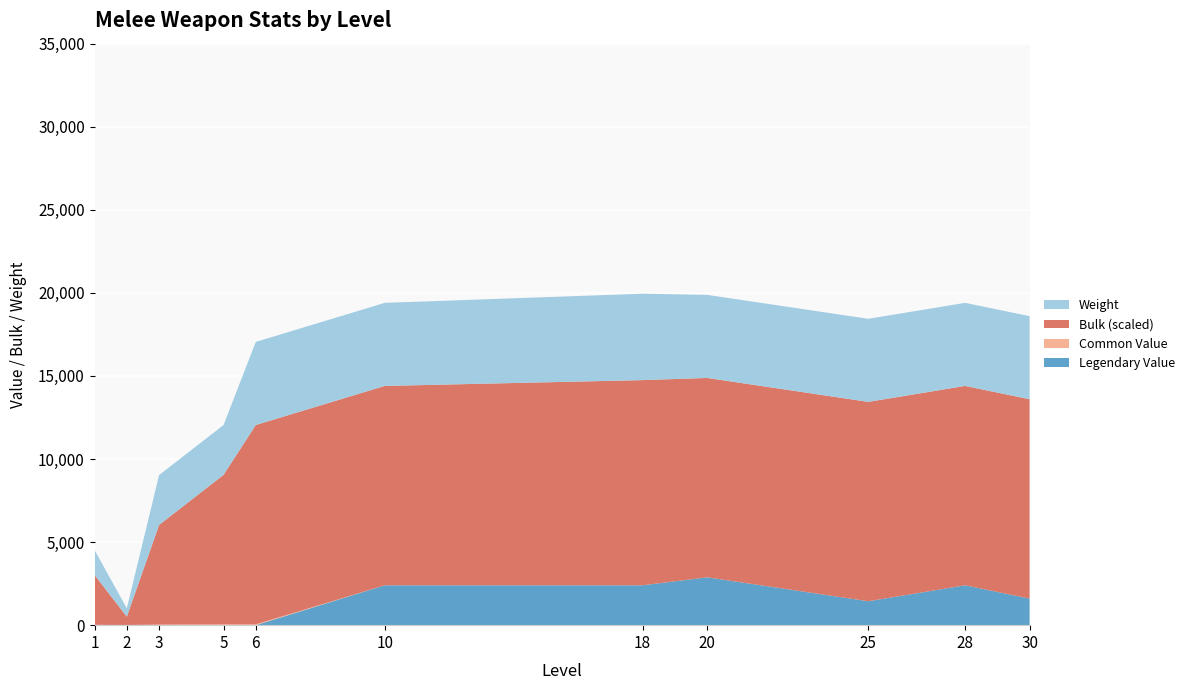

Reading right to left, transcribe all the data shown in this chart.

Legendary Value: 1600	2400	1440	2880	2400	2400	0	0	0	0	0
Common Value: 0	0	0	0	0	0	48	48	32	12	20
Bulk (scaled): 12000	12000	12000	12000	12350	12000	12000	9000	6000	500	3000
Weight: 5000	5000	5000	5000	5200	5000	5000	3000	3000	500	1500